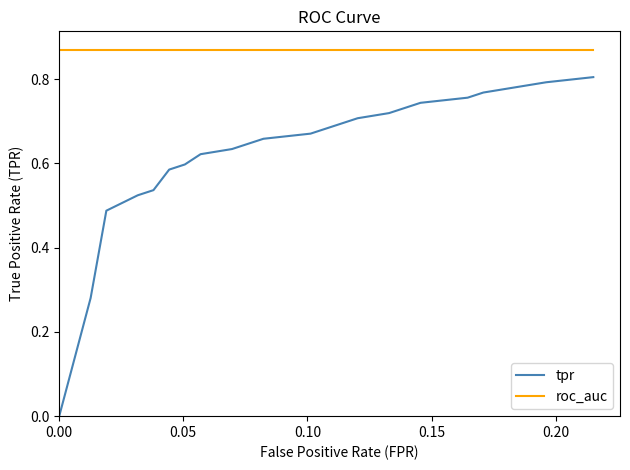

Which series has the largest range (max minus min)?

tpr